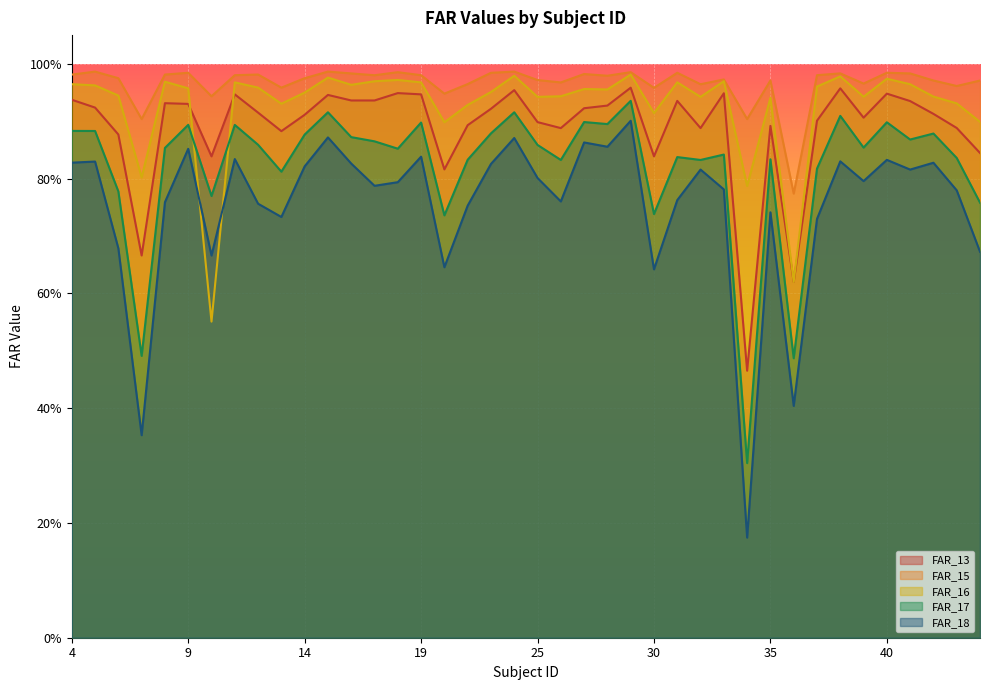

What is the total value across all series at 40?

4.6